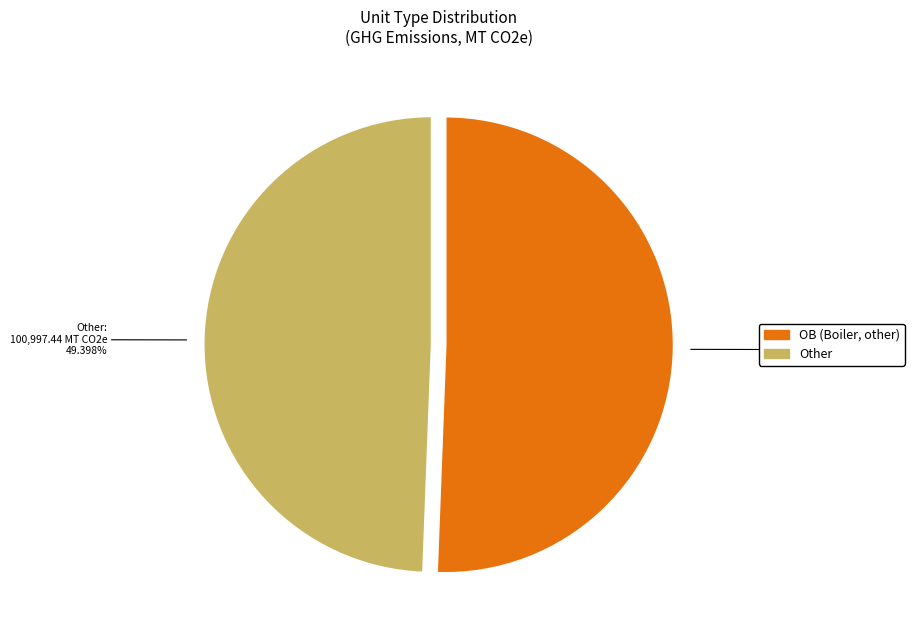

Is OB (Boiler, other) the majority of the pie?

Yes